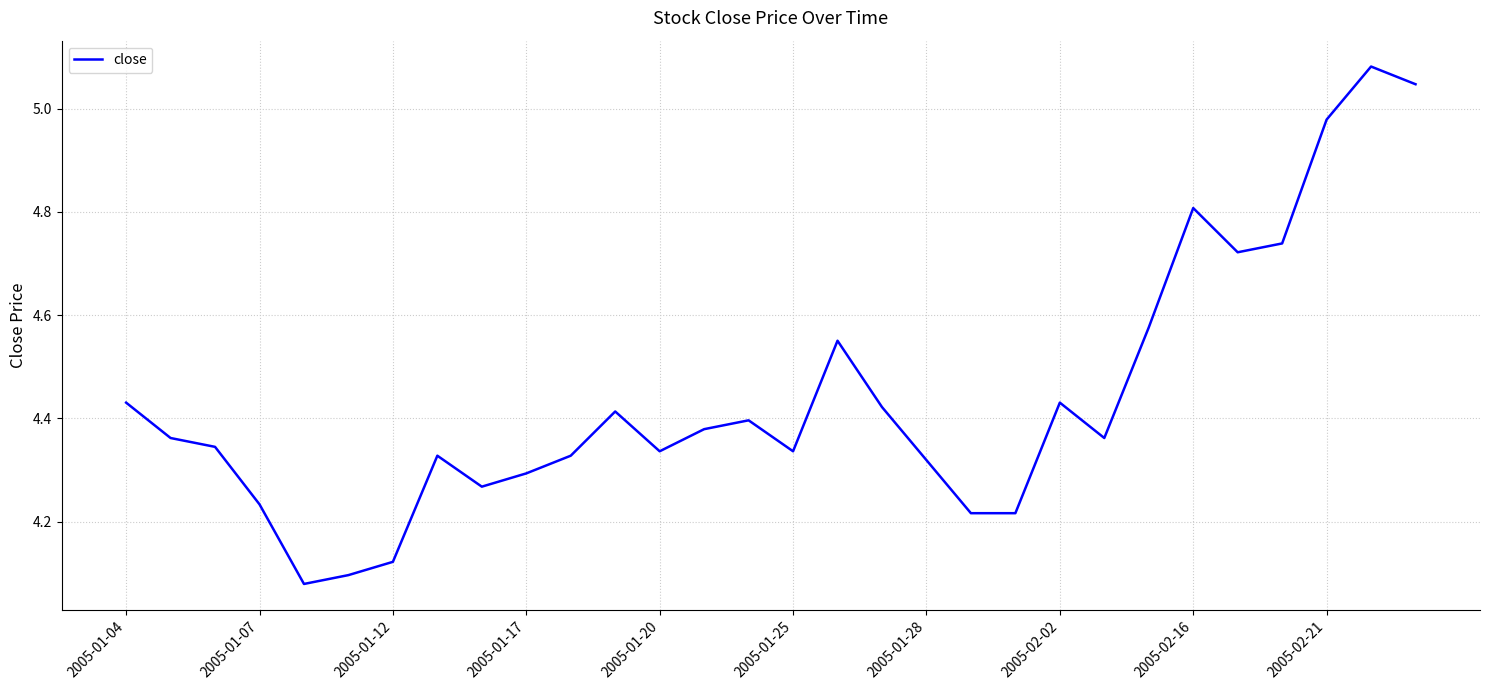

What is the difference between the maximum and minimum values?

1.0